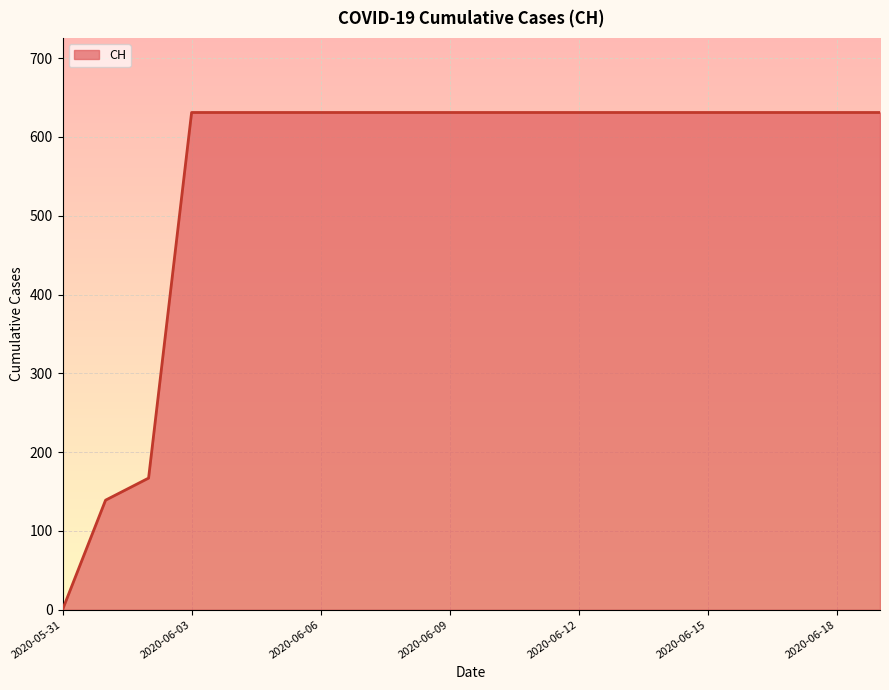

What is the difference between the maximum and minimum values?

631